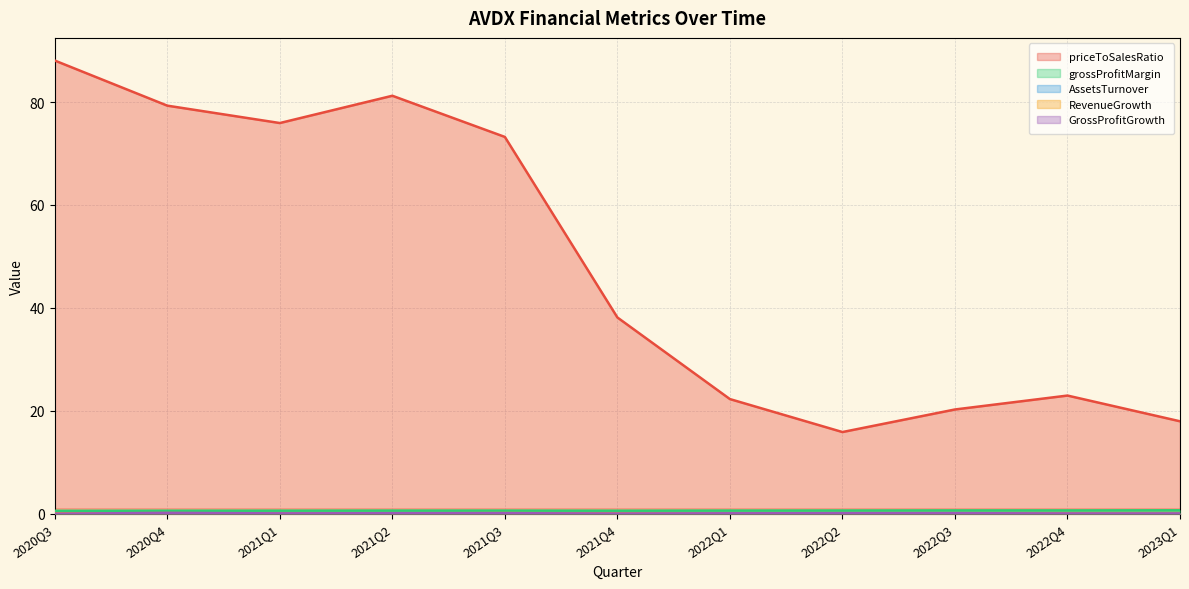

How many times do AssetsTurnover and GrossProfitGrowth cross each other?

4